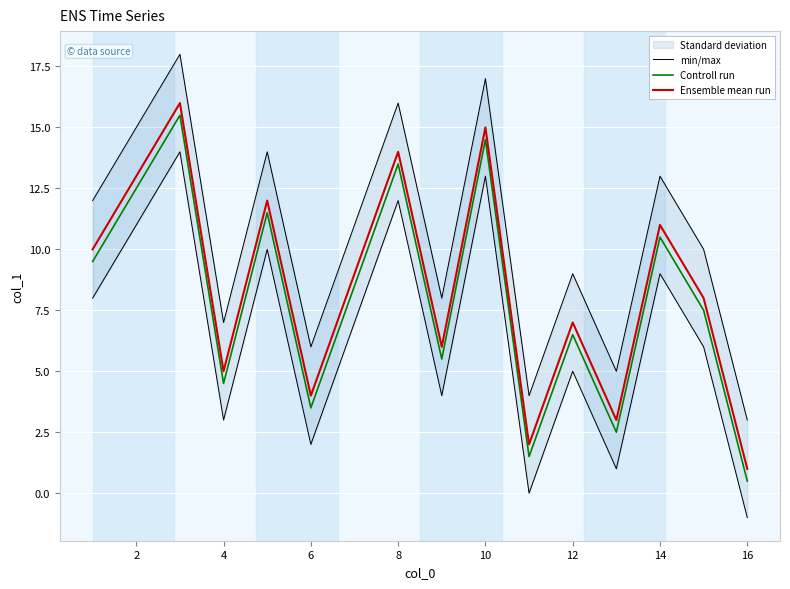

True or false: Controll run and Ensemble mean run cross at least once.

False